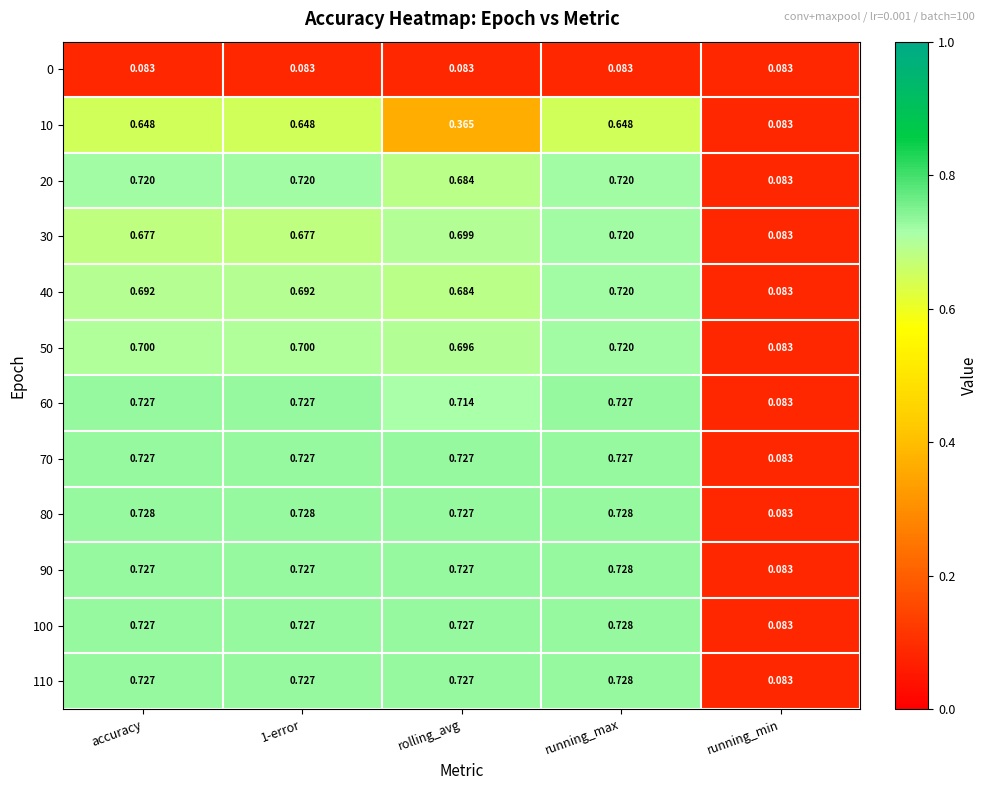

Which series changed the most between rolling_avg and running_max?

10